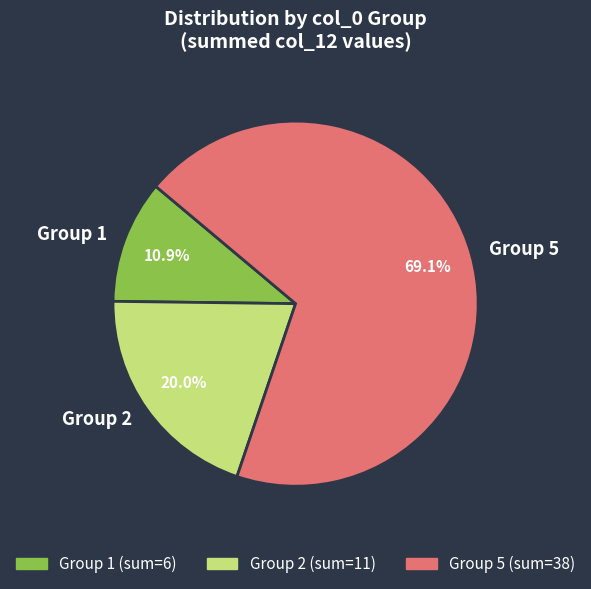

Count the number of slices in the pie.

3